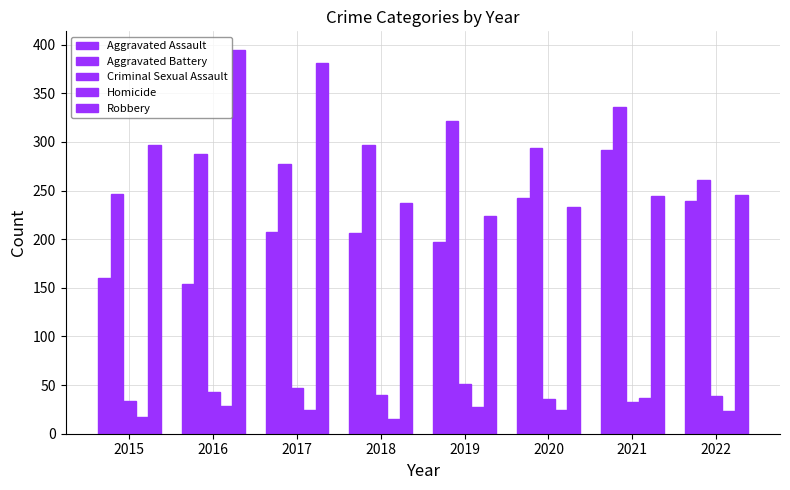

What is the difference between the Criminal Sexual Assault values at 2020 and 2017?

11